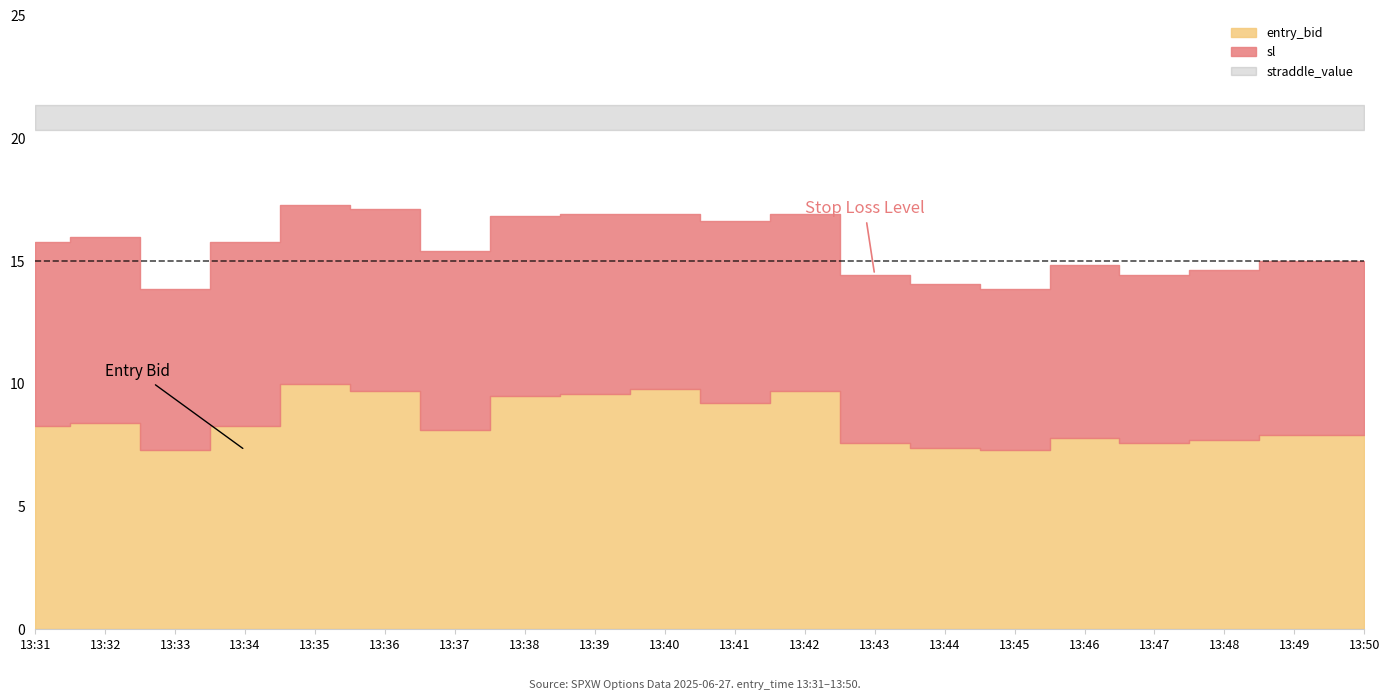

True or false: straddle_value and entry_bid cross at least once.

False